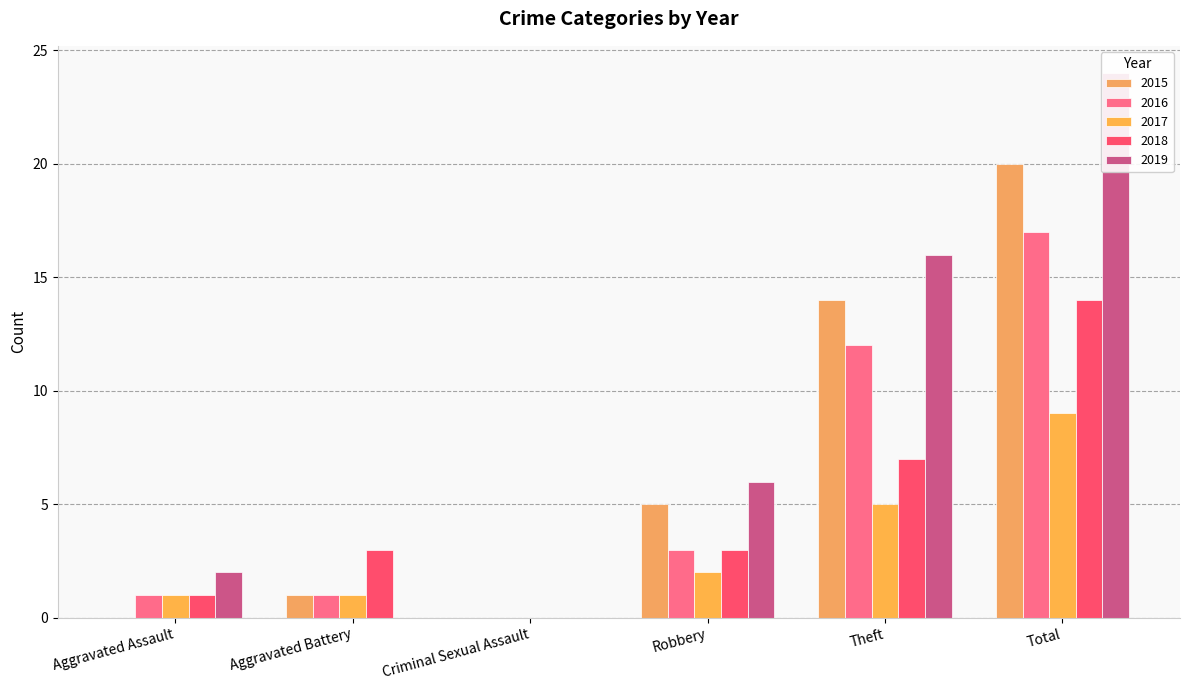

Reading left to right, list all the values displayed in this chart.

2015: 0	1	0	5	14	20
2016: 1	1	0	3	12	17
2017: 1	1	0	2	5	9
2018: 1	3	0	3	7	14
2019: 2	0	0	6	16	24